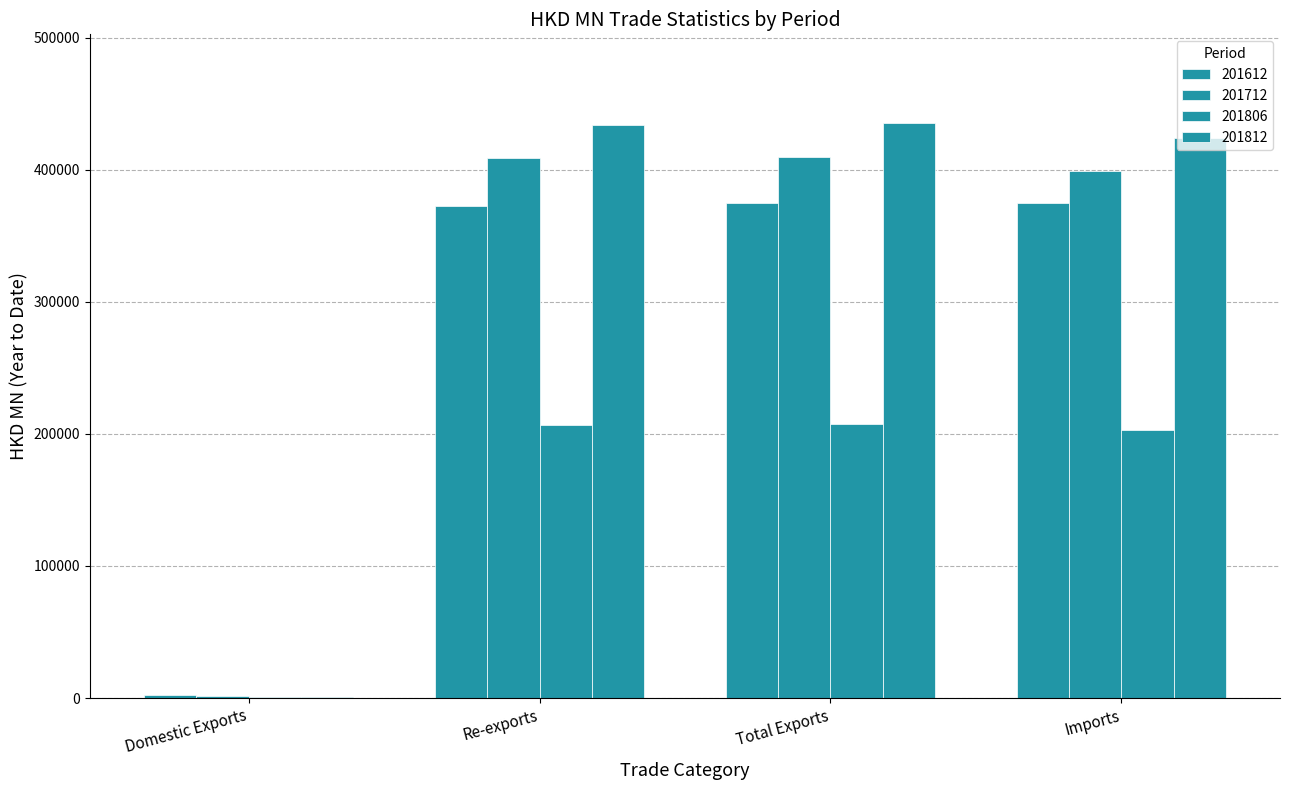

Count the number of categories in the chart.

4